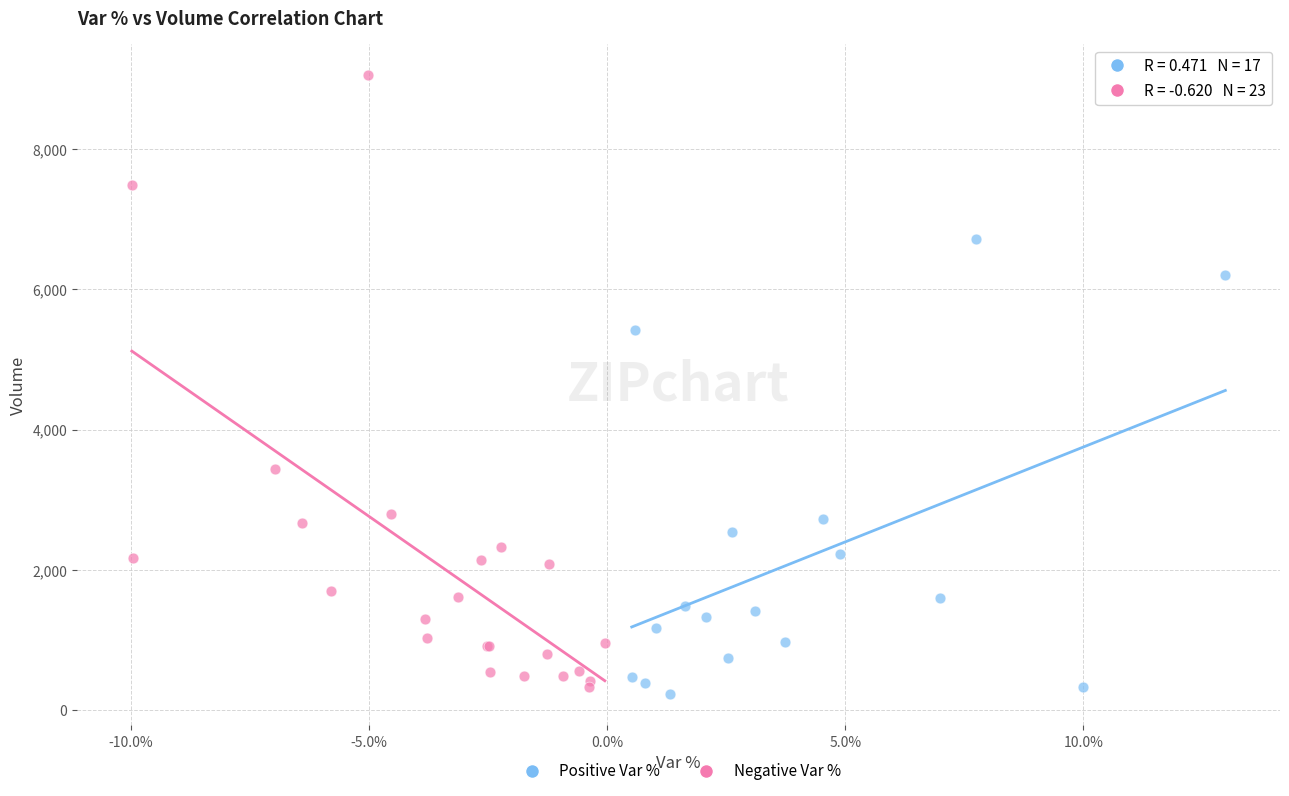

Which series reaches the maximum Y coordinate?

Negative Var %